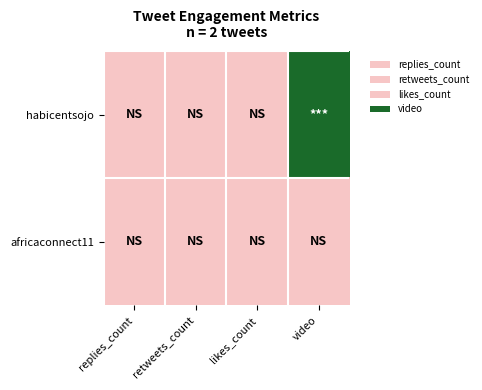

At how many categories does at least one series exceed 0?

1